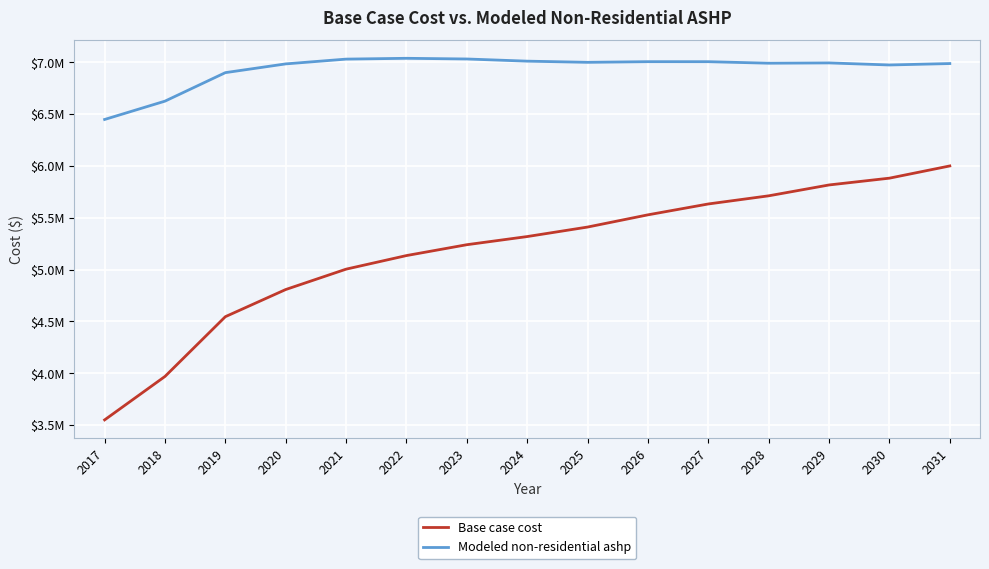

Reading right to left, what are all the values shown in this chart?

Base case cost: 5999179.0	5881291.2	5815798.0	5711008.8	5632417.0	5527627.8	5409740.0	5318049.5	5239457.6	5134668.5	5003682.1	4807202.4	4545229.5	3968889.2	3549732.6
Modeled non-residential ashp: 6986697.1	6973028.7	6992814.3	6989997.8	7004677.8	7004838.4	6998528.5	7009823.5	7030748.6	7037304.1	7029529.7	6983427.8	6899040.1	6624165.7	6447309.6